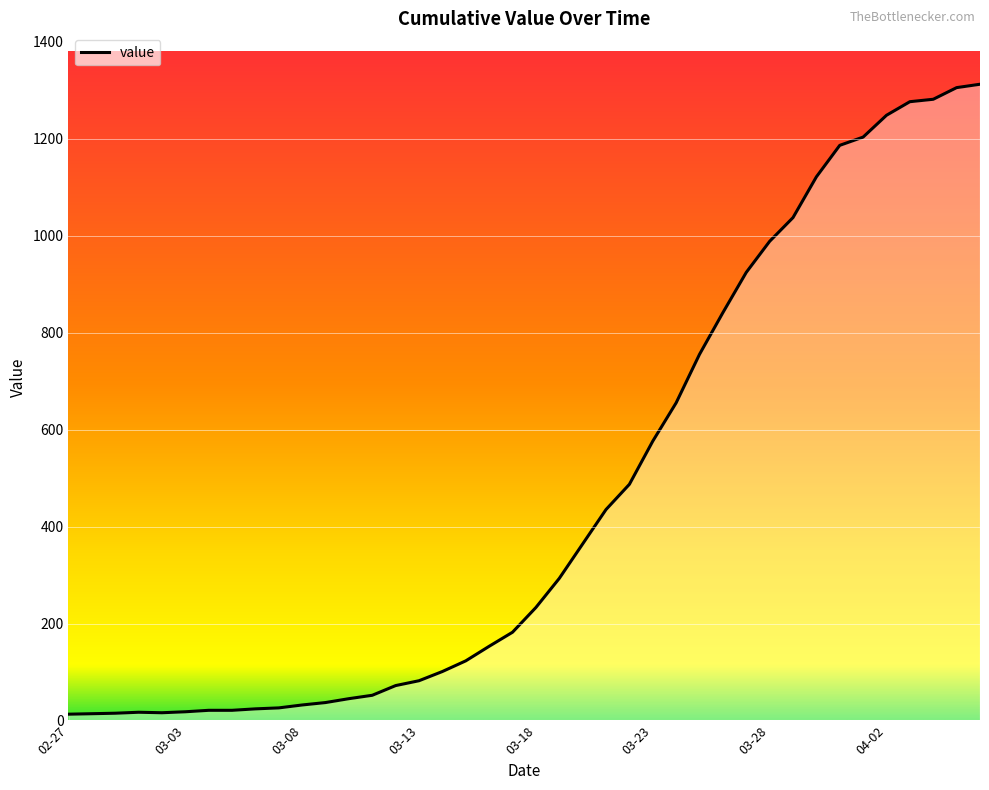

What is the difference between the maximum and minimum values?

1299